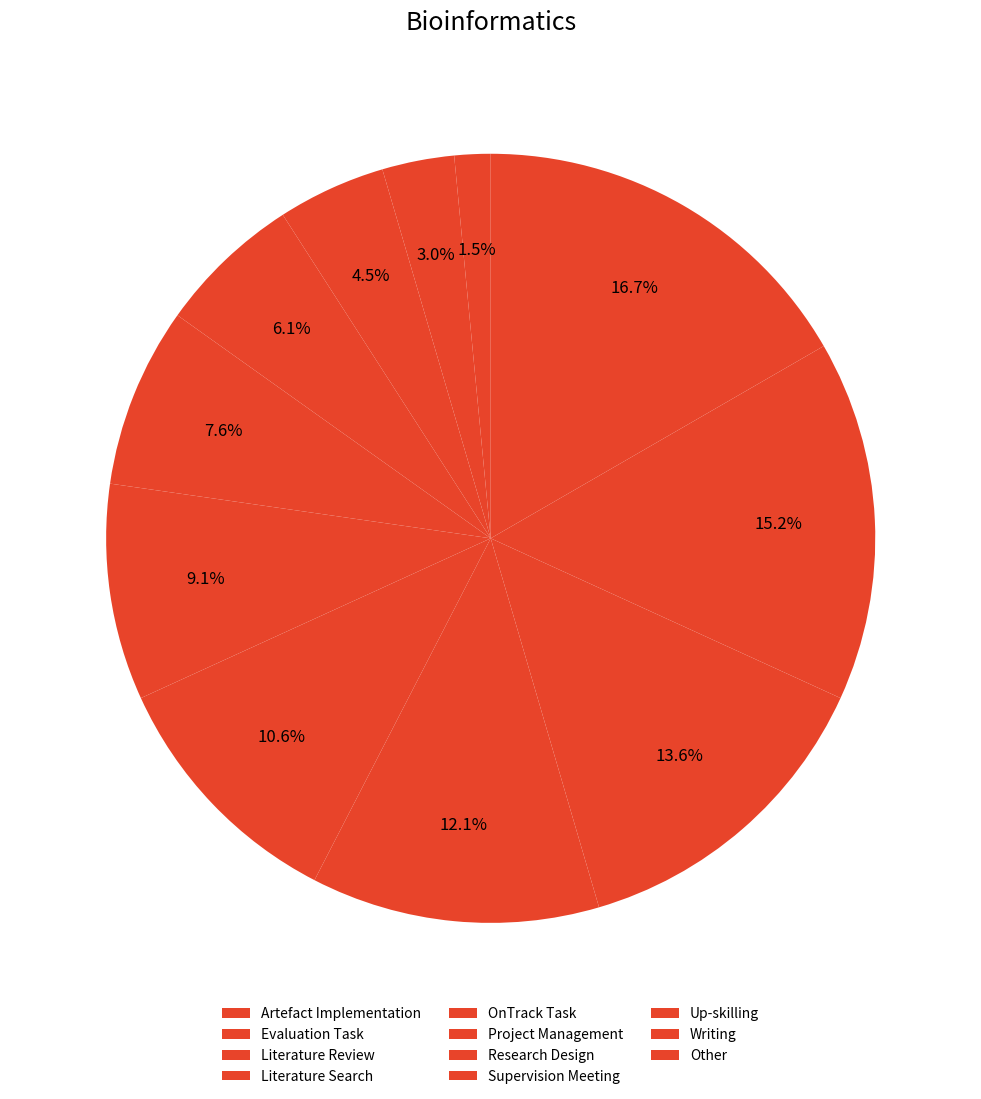

Which slice is the largest?

Other